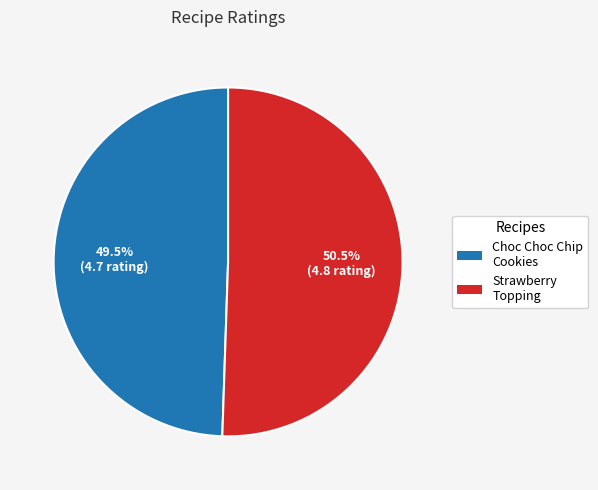

Does any single category account for the majority?

Yes